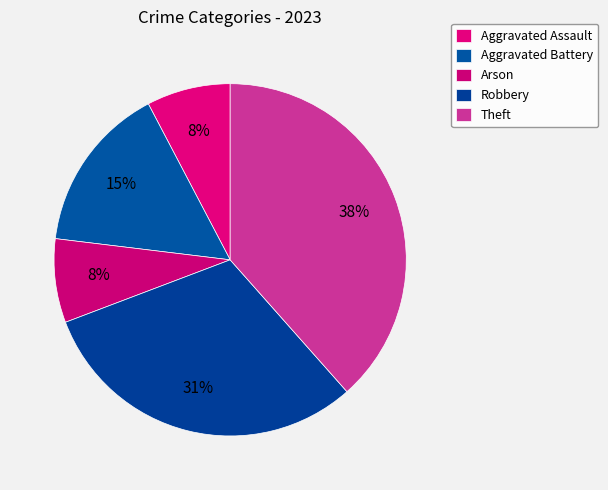

What percentage do Arson and Theft together represent?

46.2%